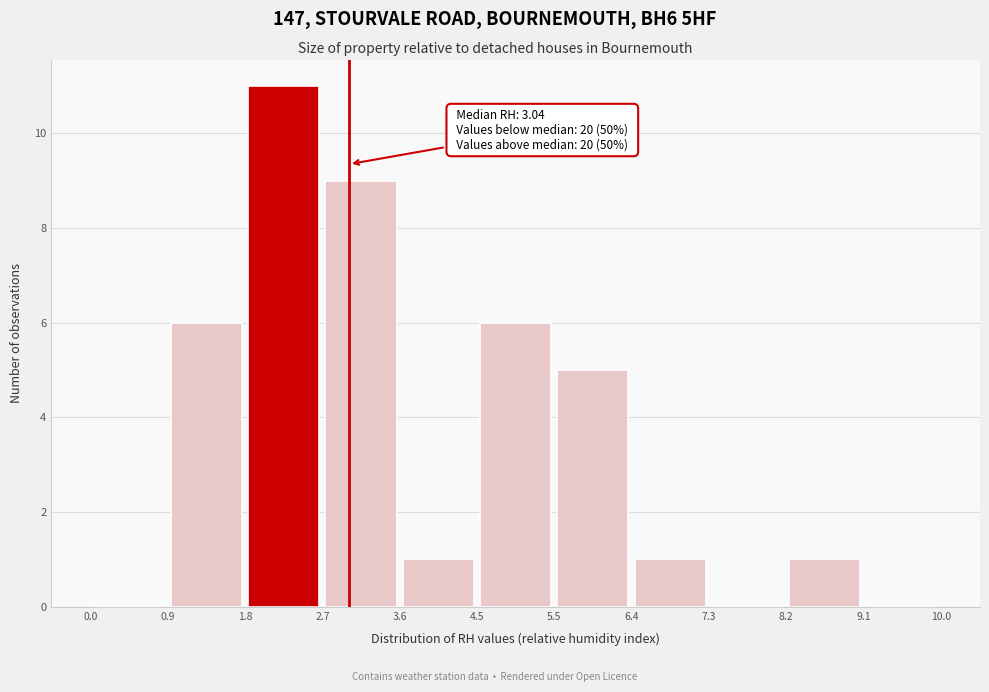

Over which range of the x-axis is the bar tallest?

1.8 to 2.7